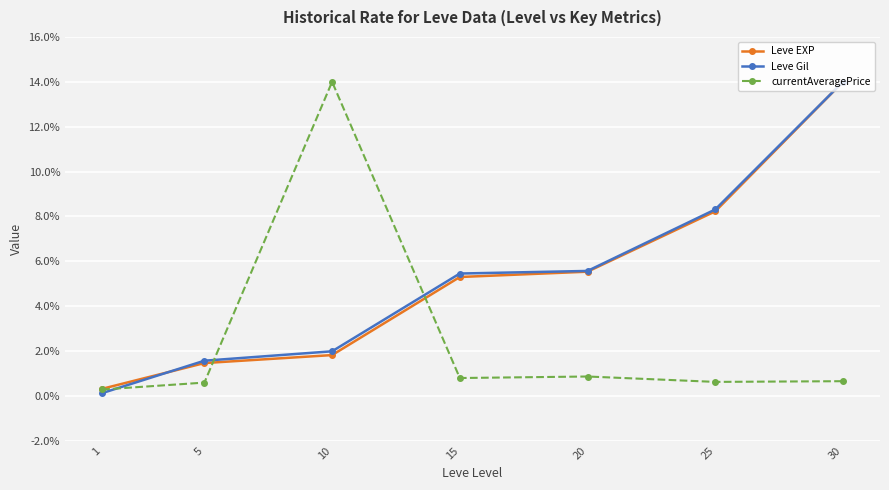

What is the difference between the Leve Gil values at 15 and 10?

3.5